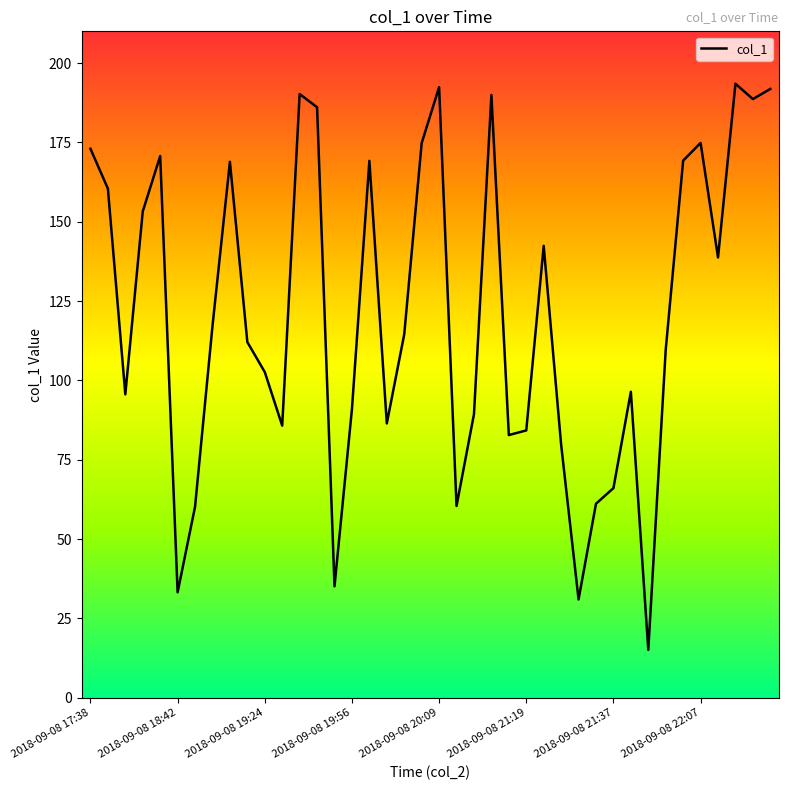

What is the difference between the maximum and minimum values?

178.4